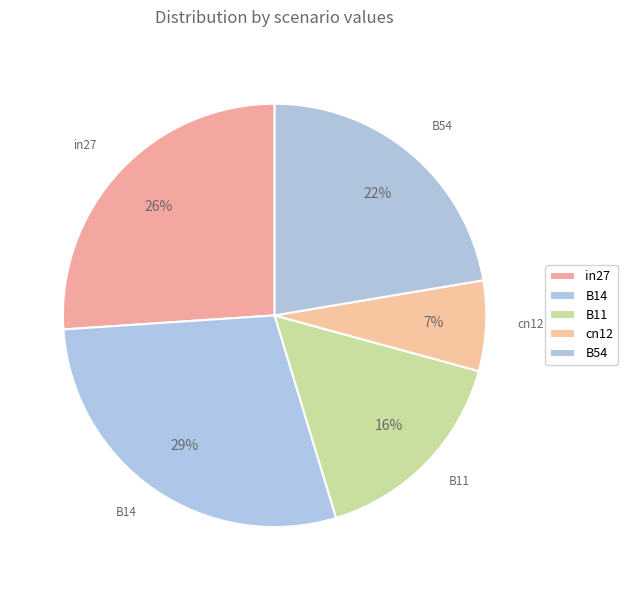

How many slices are in this pie chart?

5